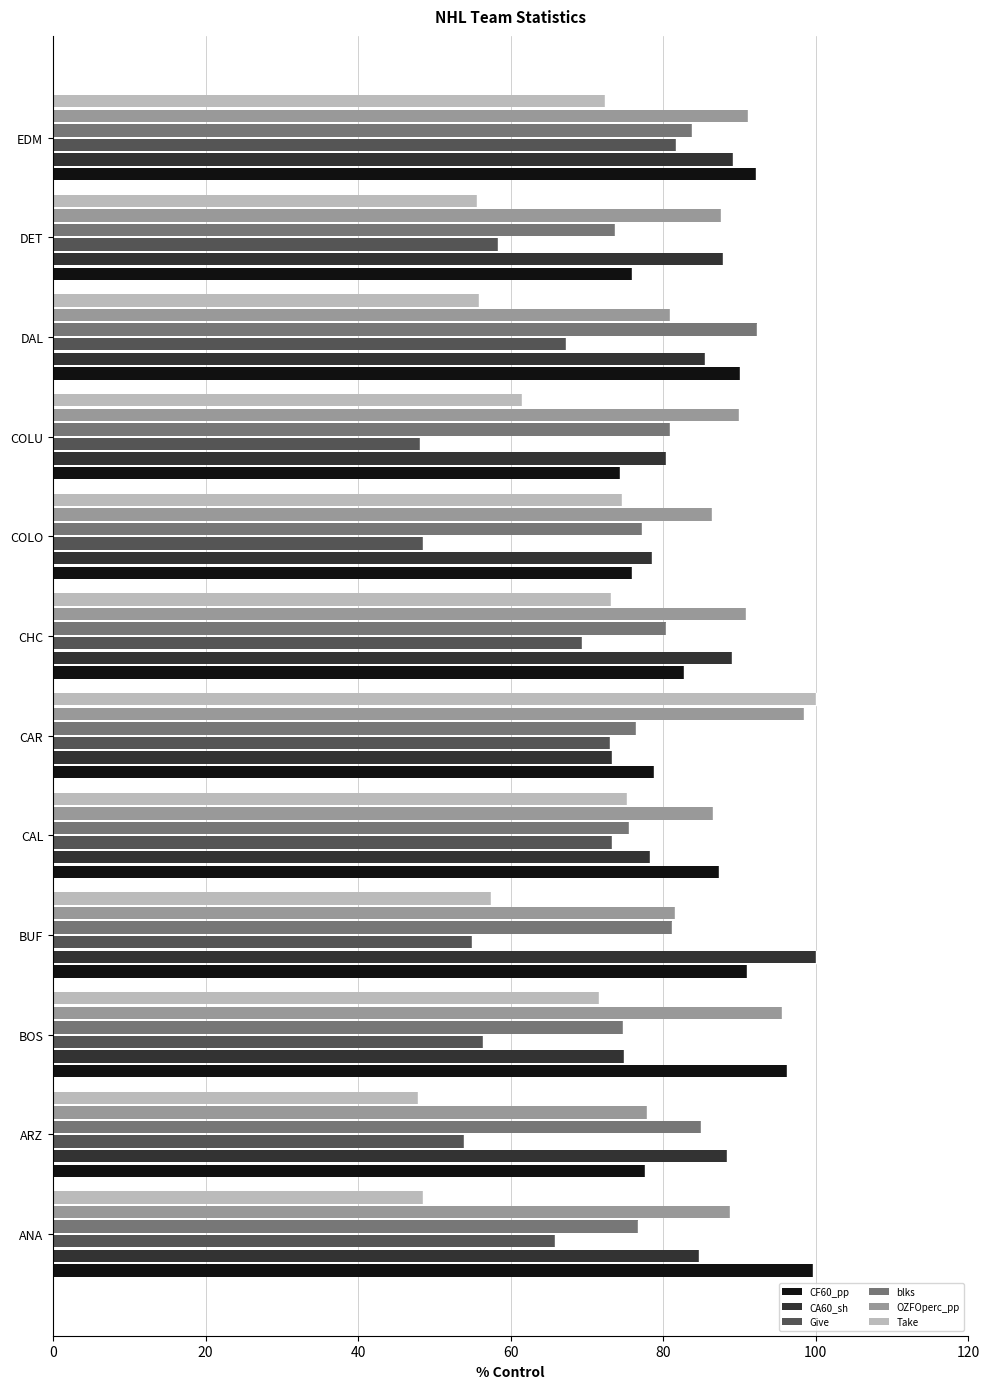

Which series has the largest range (max minus min)?

Take